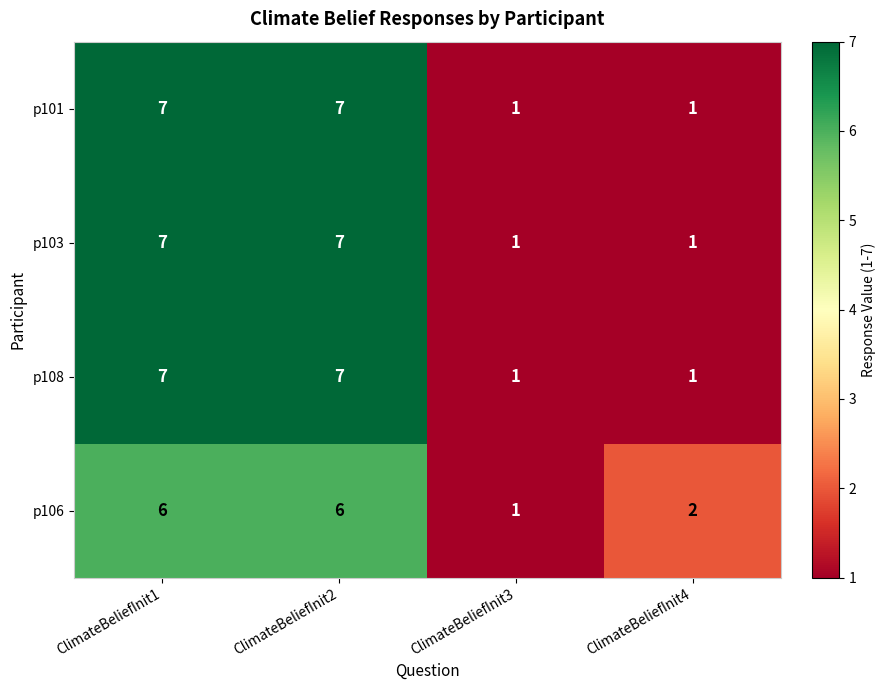

Count the p101 values in the range 1 to 7.

4